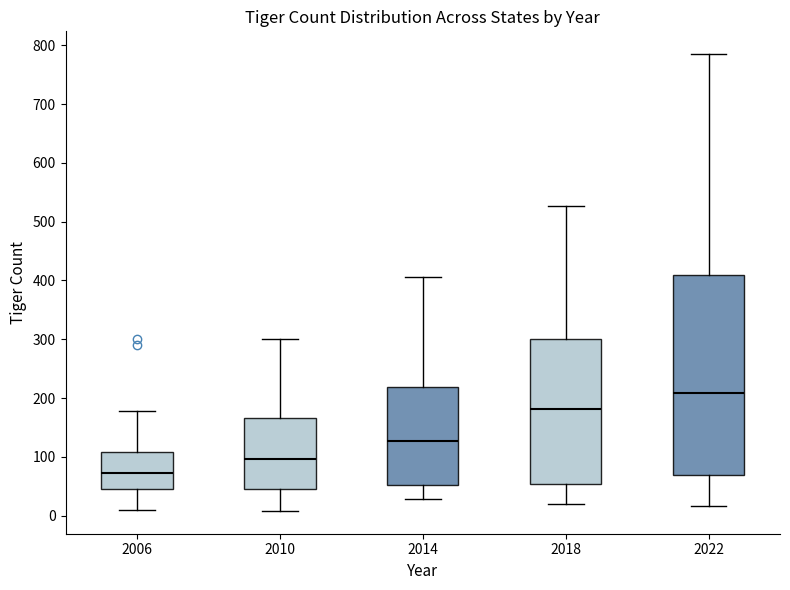

Which box is the tallest, from its lower edge to its upper edge?

2022